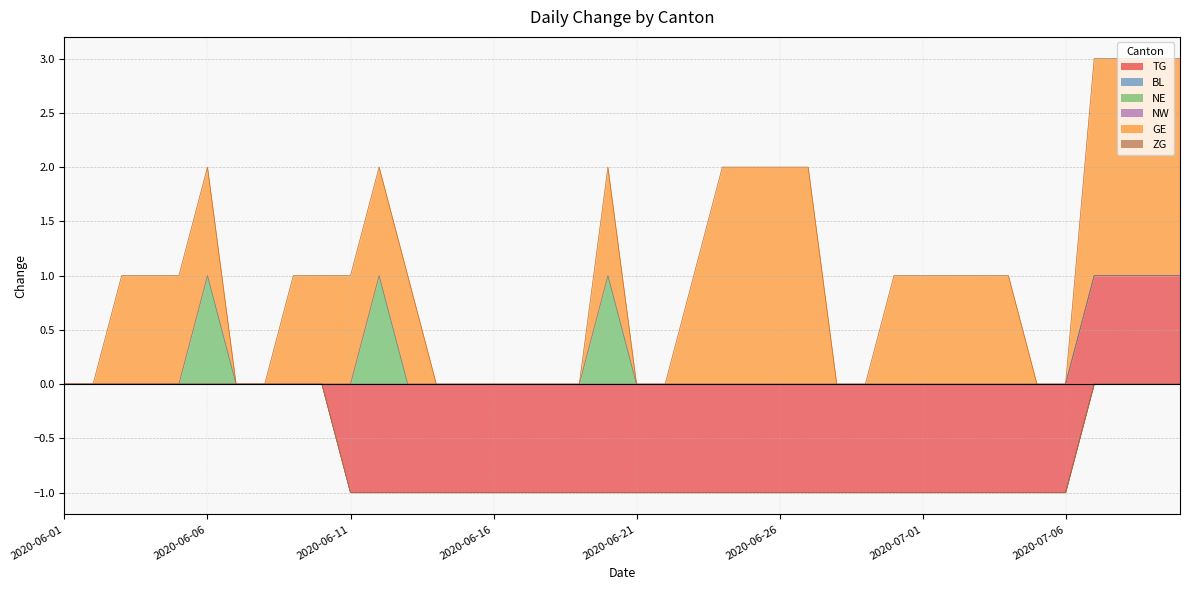

Count the NE values in the range 0 to 1.

40